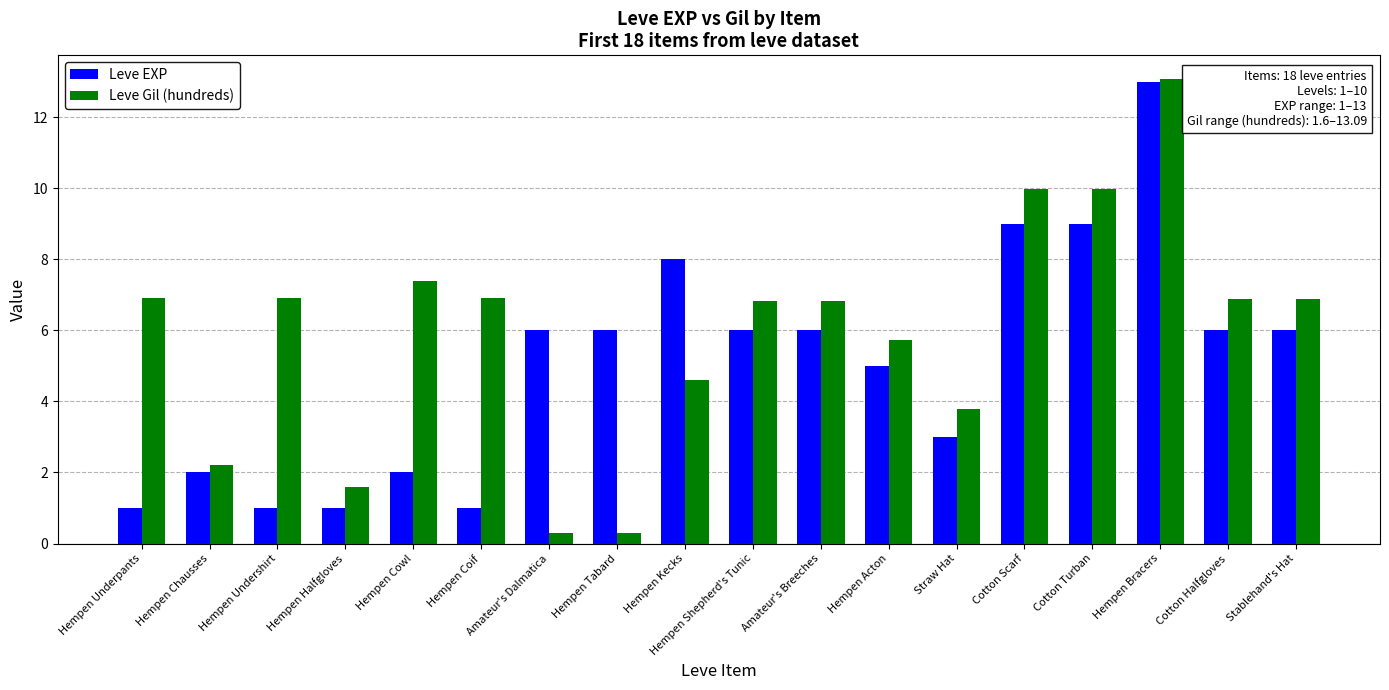

At which category is the sum across all series the highest?

Hempen Bracers